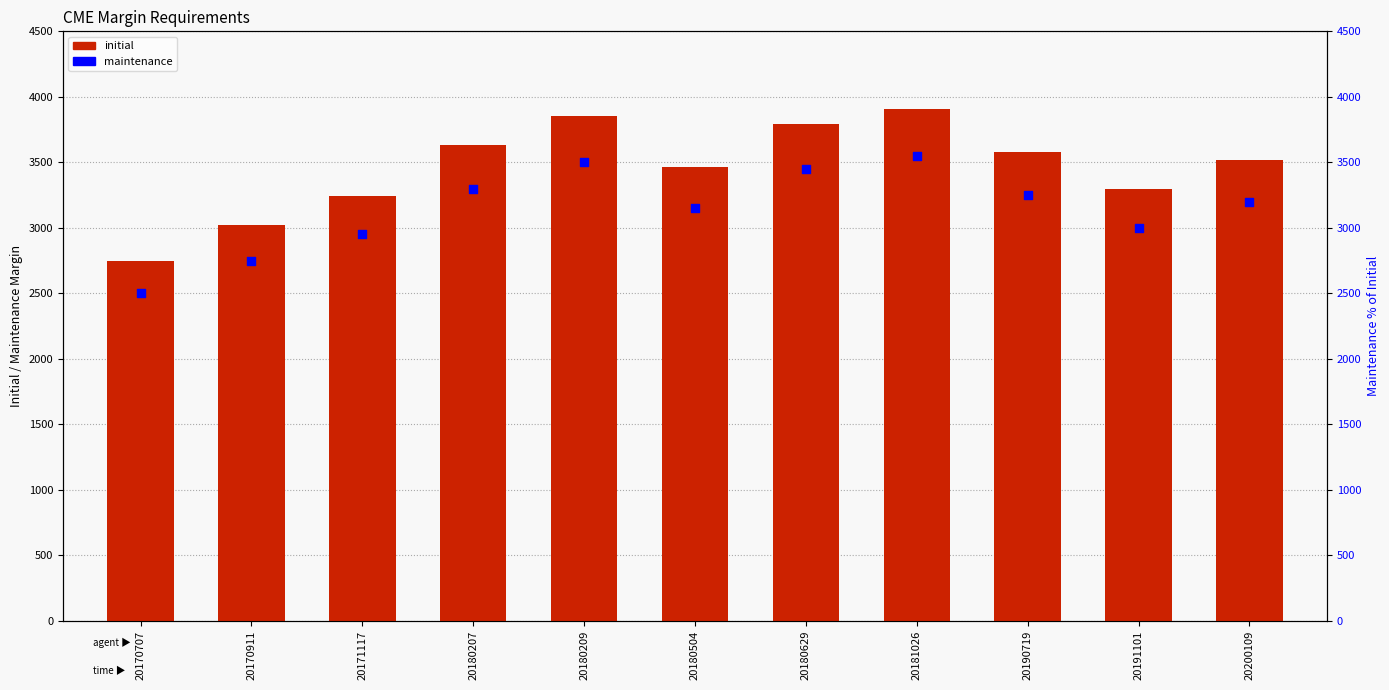

Which series has the widest spread of Y values?

initial